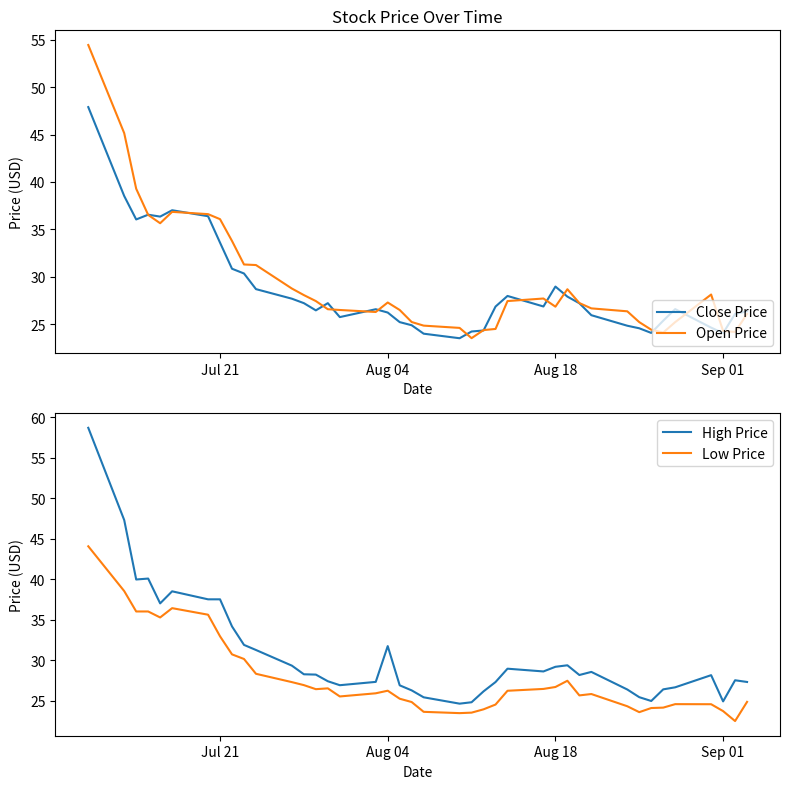

Rank the series by their average value, from highest to lowest.

High Price, Open Price, Close Price, Low Price